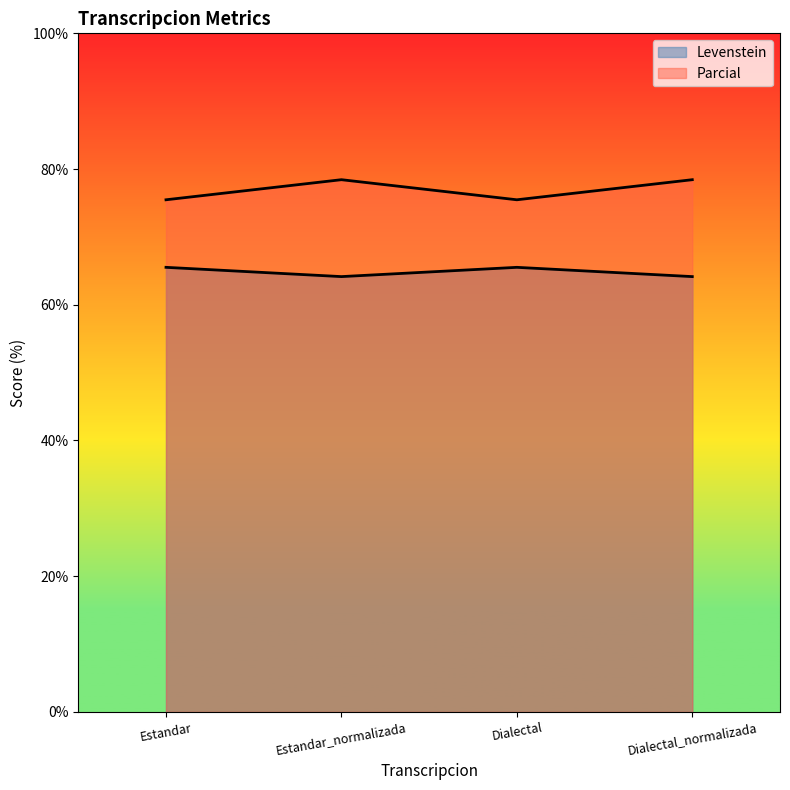

What is the minimum value for Parcial?

75.5